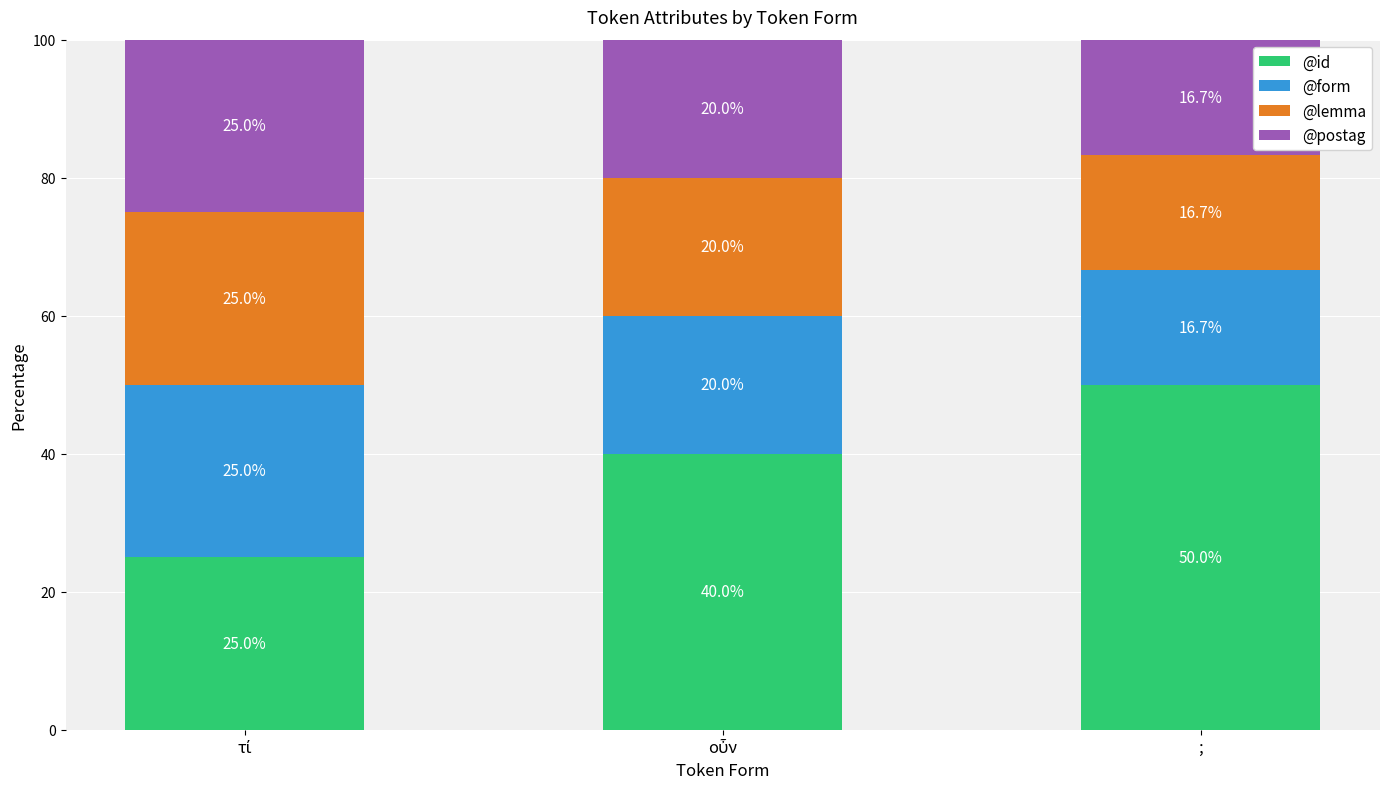

Which category has the highest value in the @id series?

;